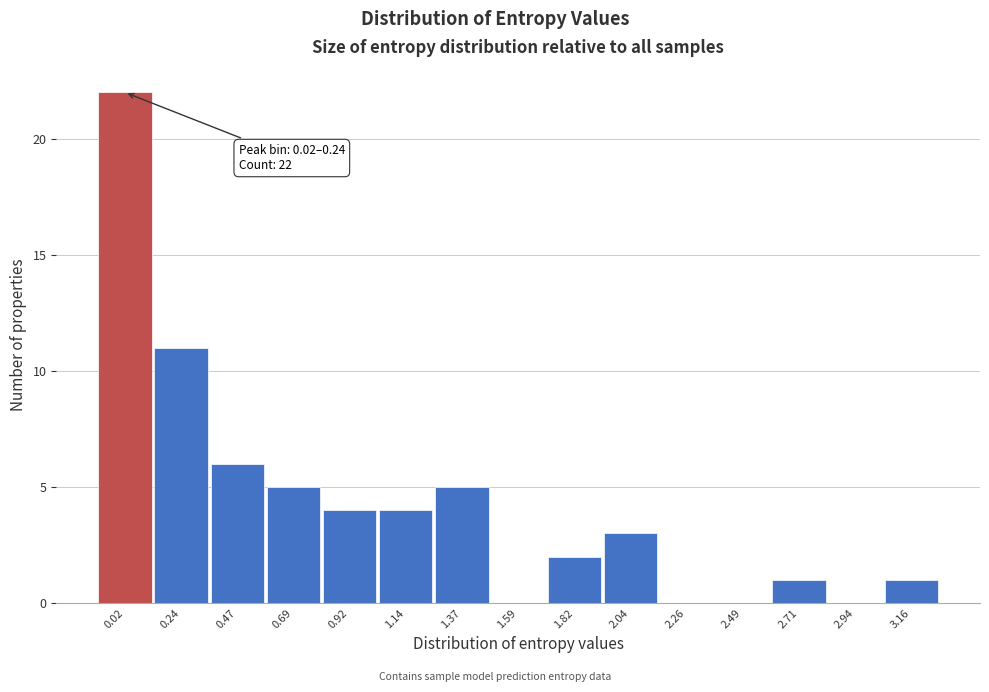

Reading right to left, what are all the values shown in this chart?

3.16=1	2.94=0	2.71=1	2.49=0	2.26=0	2.04=3	1.82=2	1.59=0	1.37=5	1.14=4	0.92=4	0.69=5	0.47=6	0.24=11	0.02=22